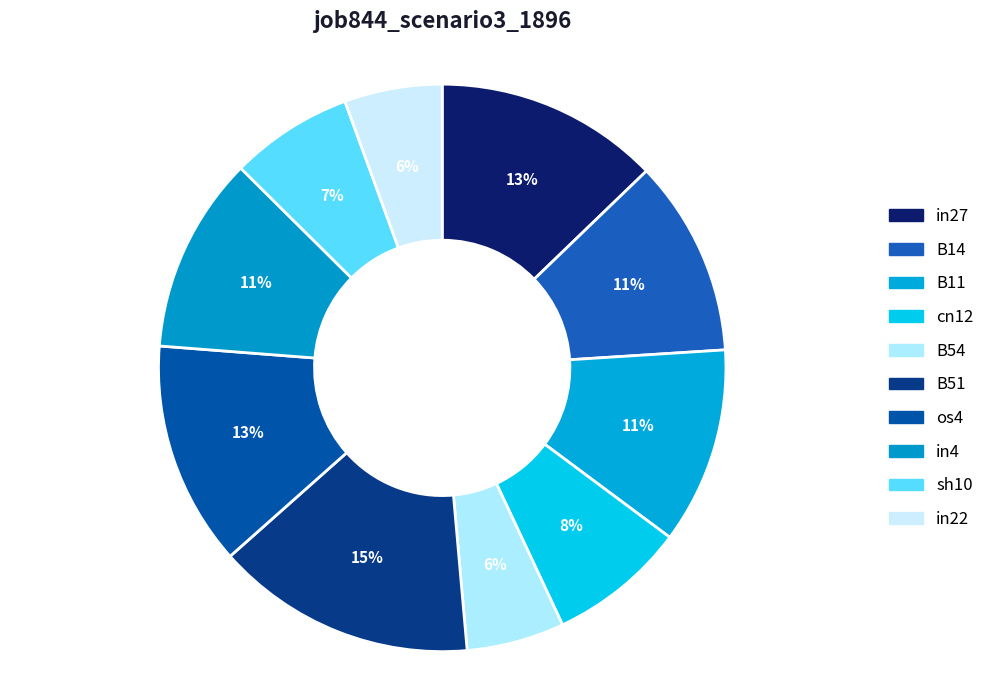

To the nearest percent, what percentage of the pie is B14?

11%